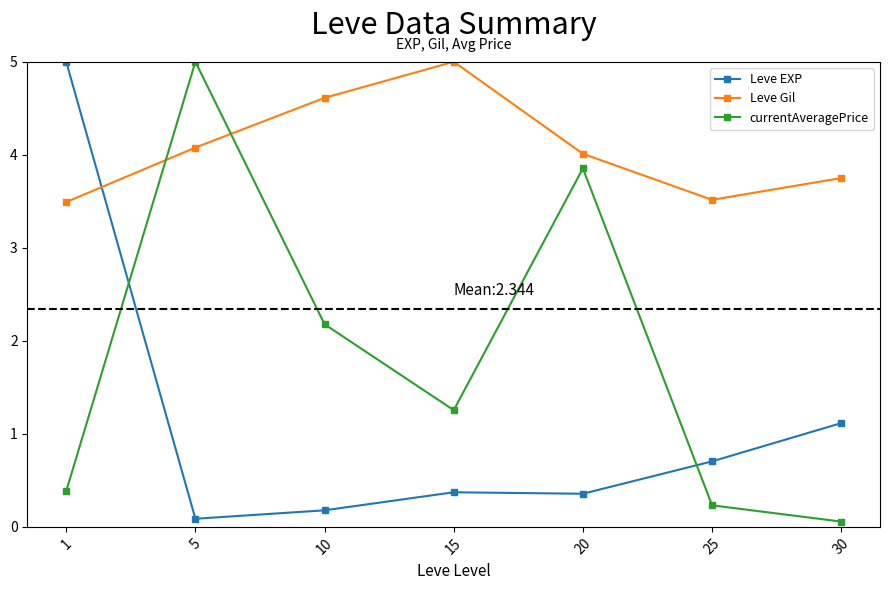

How many values in the currentAveragePrice series are below 1?

3